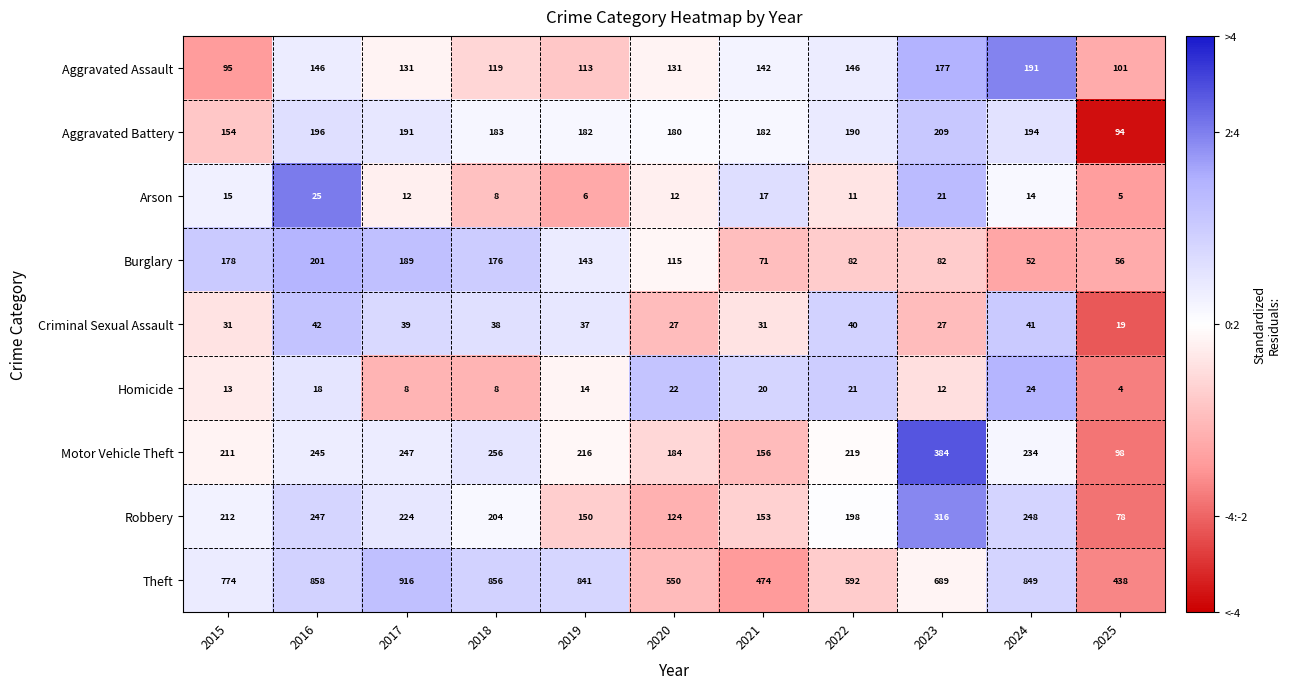

Rank the series at 2016 from highest to lowest value.

Theft, Robbery, Motor Vehicle Theft, Burglary, Aggravated Battery, Aggravated Assault, Criminal Sexual Assault, Arson, Homicide